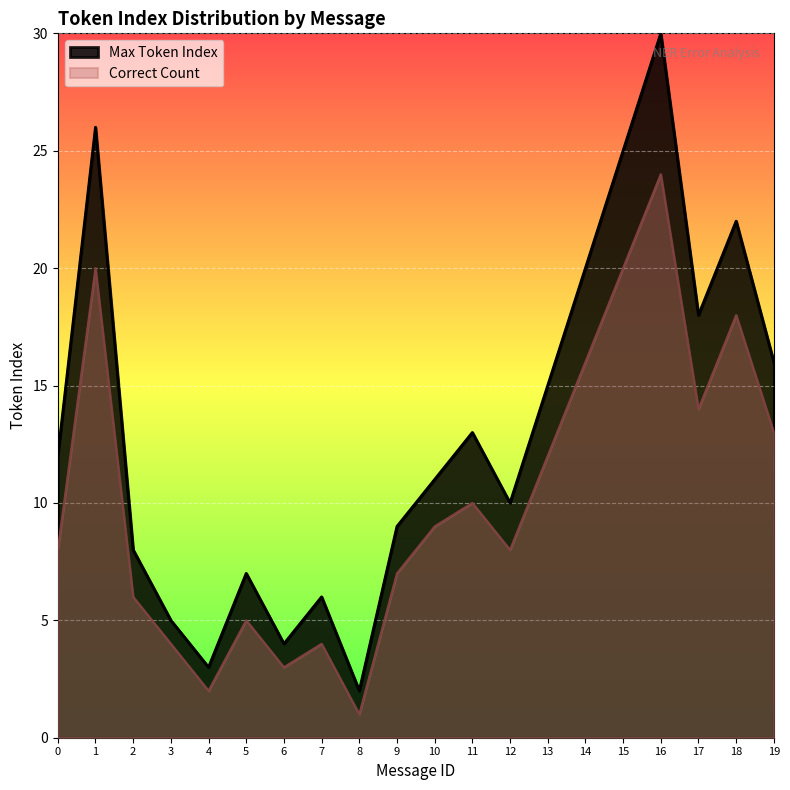

Reading left to right, transcribe all the data shown in this chart.

Max Token Index: 0=12	1=26	2=8	3=5	4=3	5=7	6=4	7=6	8=2	9=9	10=11	11=13	12=10	13=15	14=20	15=25	16=30	17=18	18=22	19=16
Correct Count: 0=8	1=20	2=6	3=4	4=2	5=5	6=3	7=4	8=1	9=7	10=9	11=10	12=8	13=12	14=16	15=20	16=24	17=14	18=18	19=13